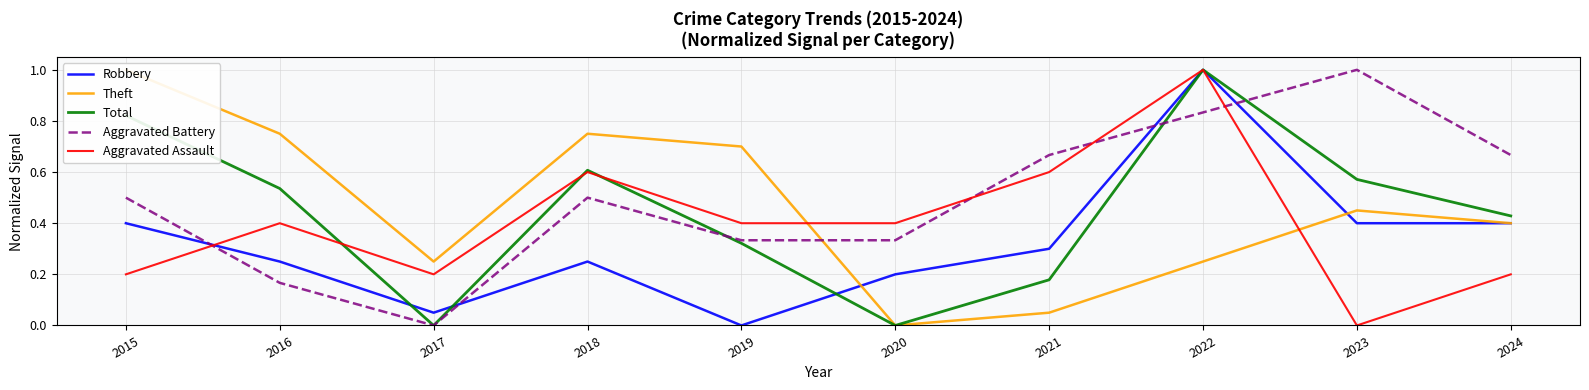

What is the sum of the Aggravated Battery values at 2020 and 2024?

1.0